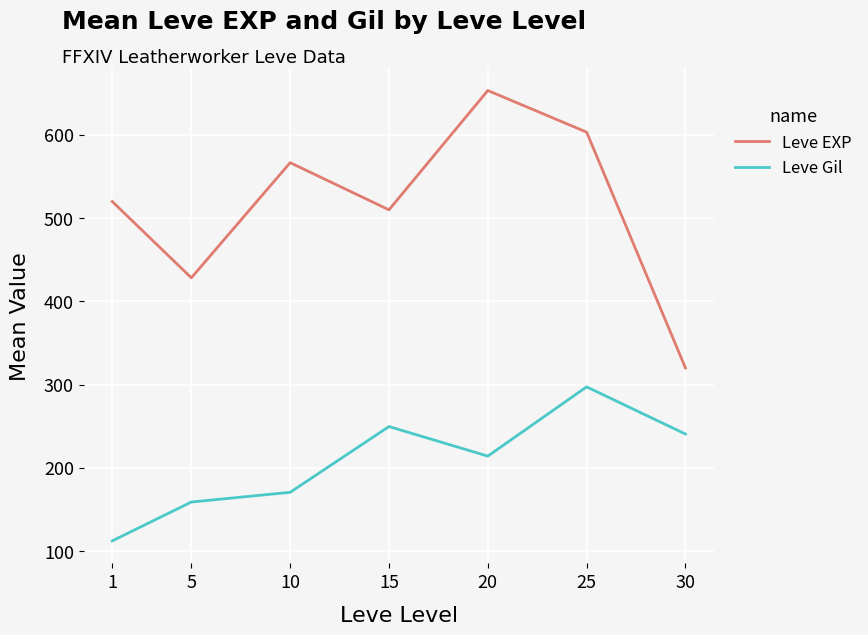

What is the average value of the Leve EXP series?

514.5